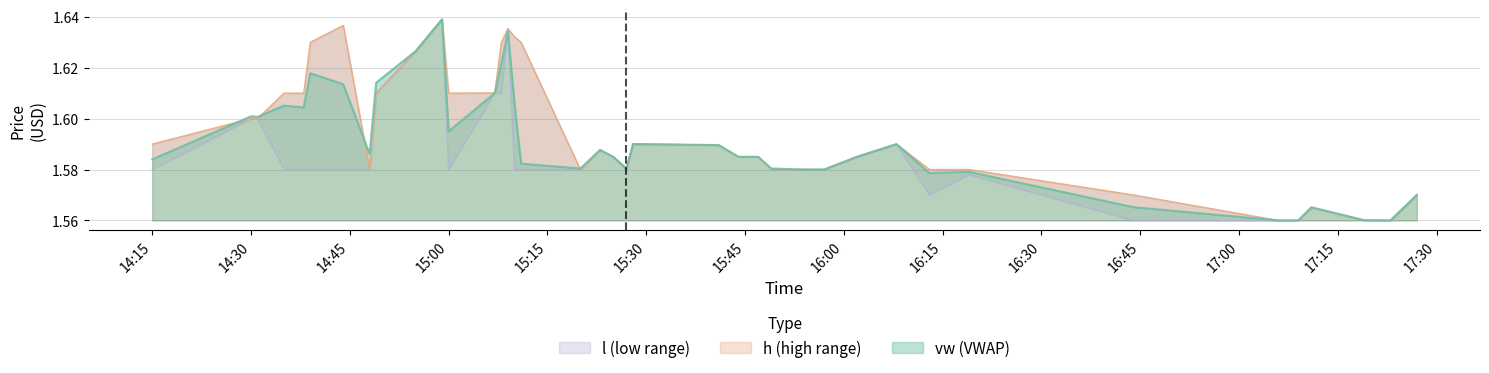

Which series has the widest spread of values?

vw